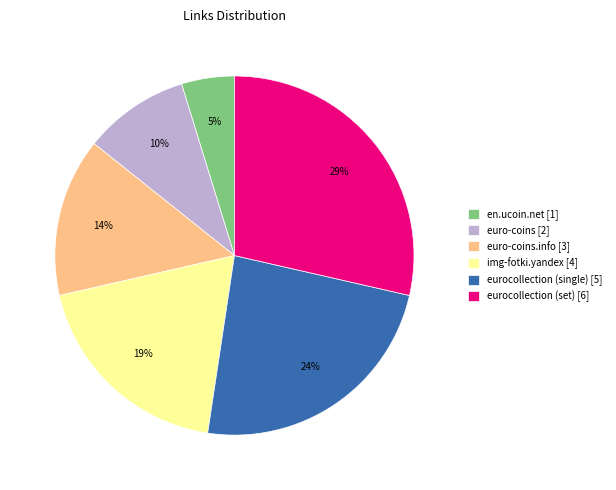

What percentage is the euro-coins [2] slice, to the nearest percent?

10%